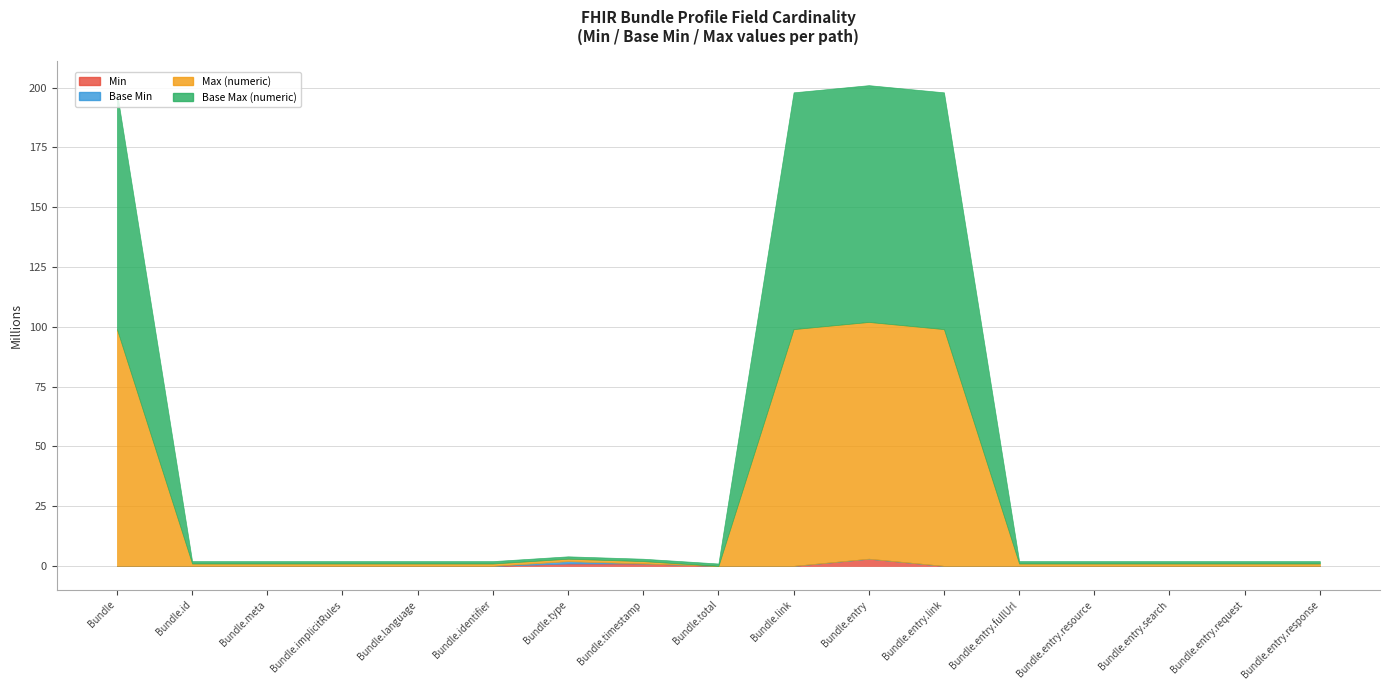

True or false: Max (numeric) and Base Max (numeric) cross at least once.

False